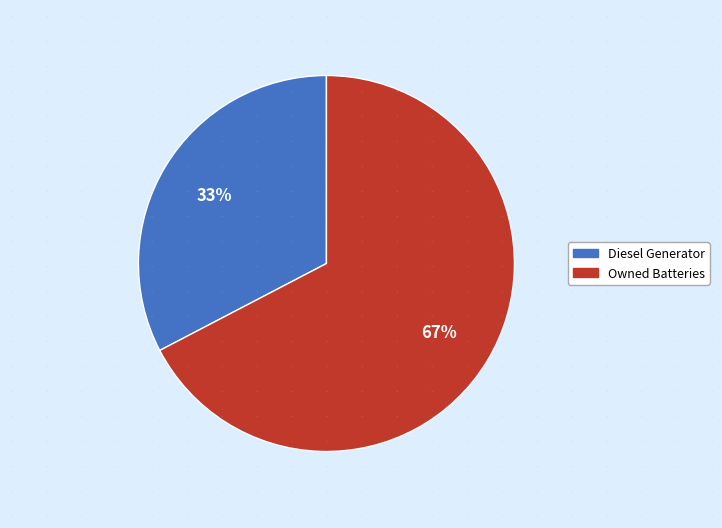

How many segments does this pie chart have?

2